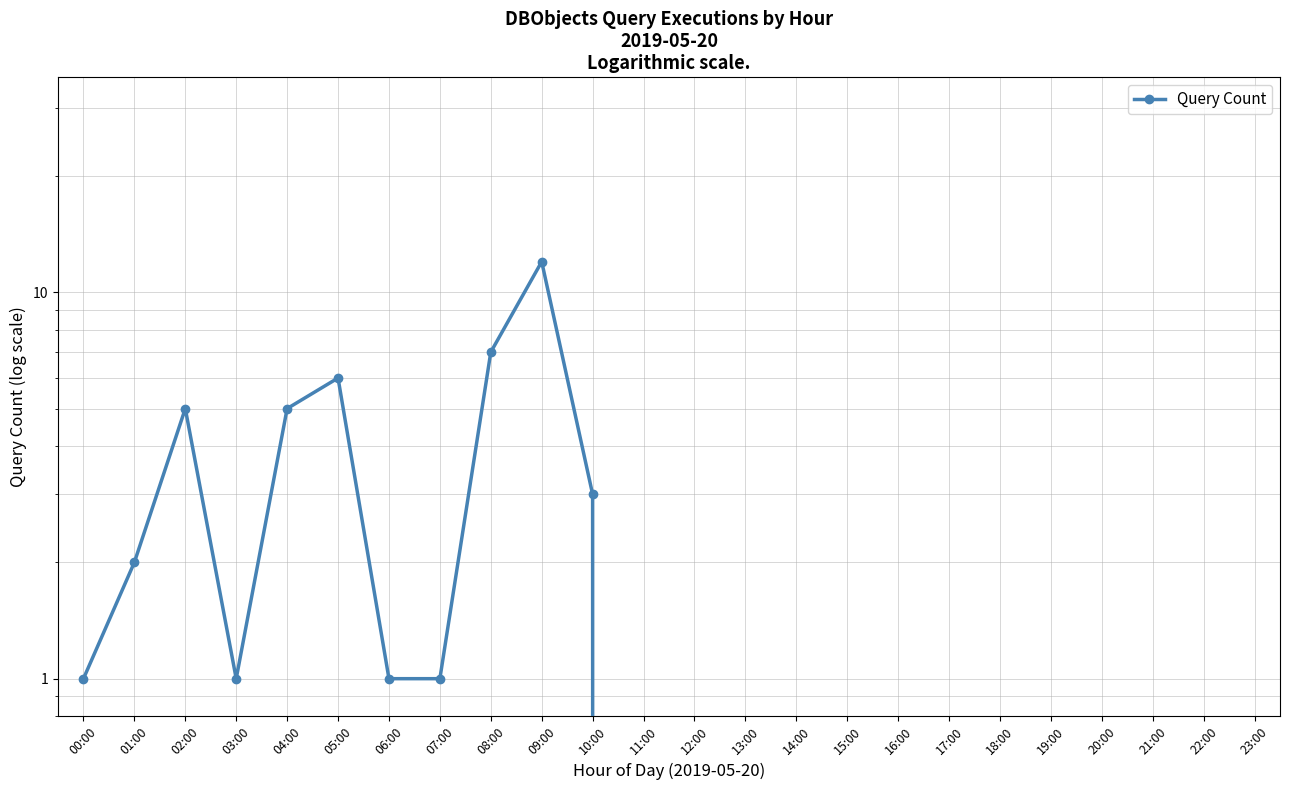

True or false: there are more than 2 points higher than both neighbors.

True